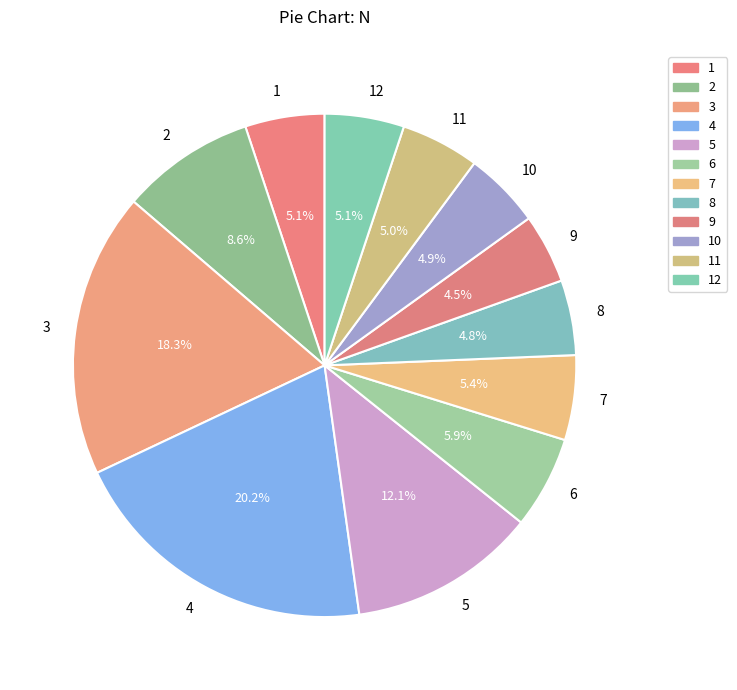

Count the number of slices in the pie.

12